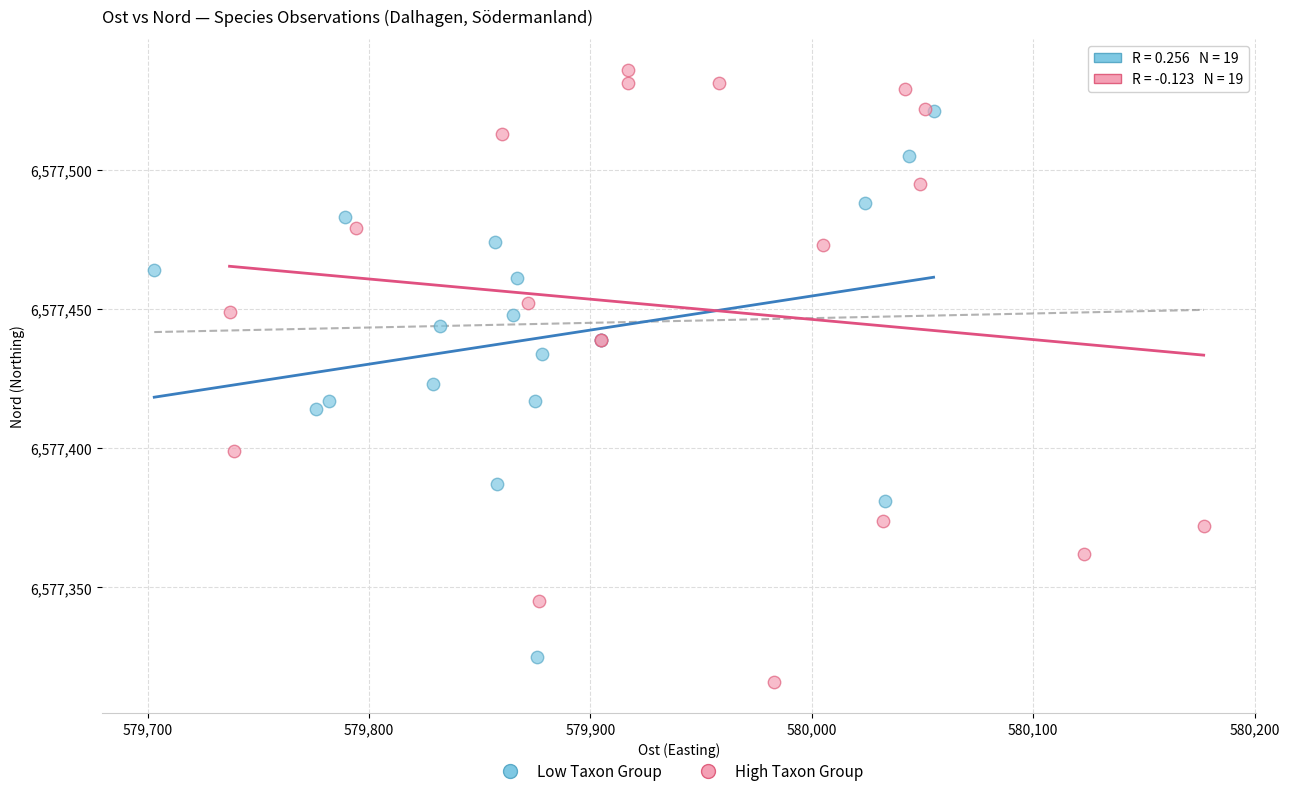

Which series has the largest Y range (max minus min)?

High Taxon Group